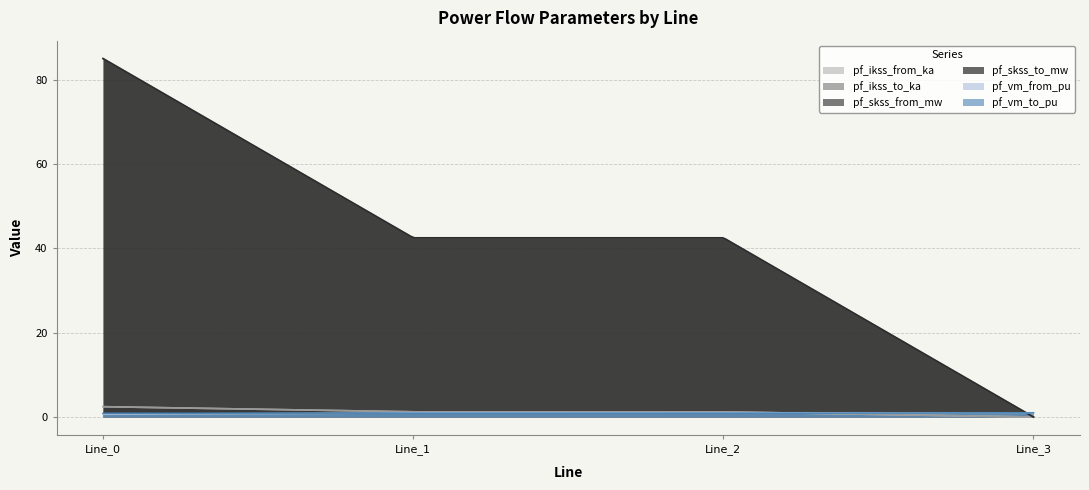

Which category has the highest value across all series?

Line_0